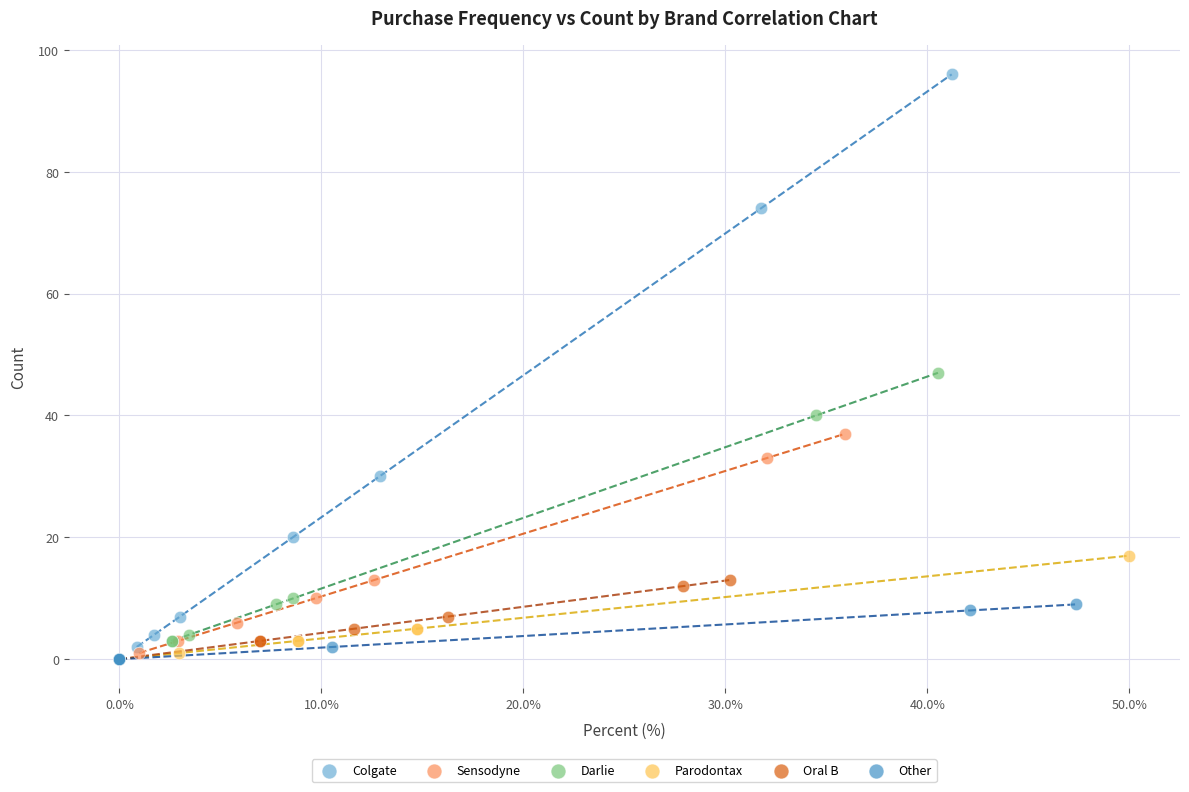

Which series reaches the maximum Y coordinate?

Colgate